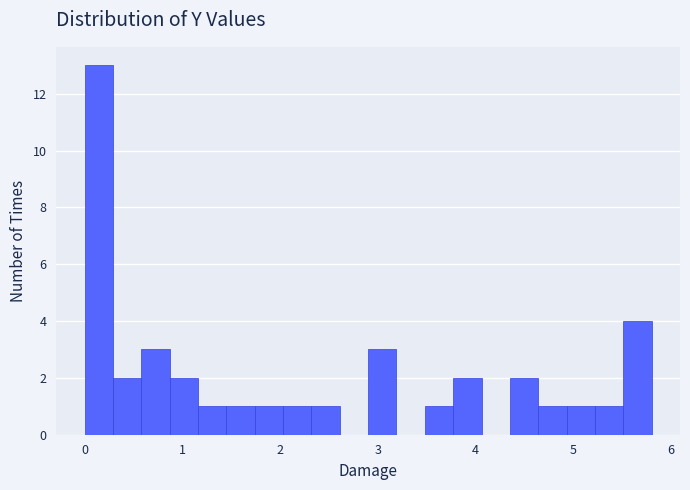

Read against the x-axis, roughly where is the centre of the tallest bar?

0.1